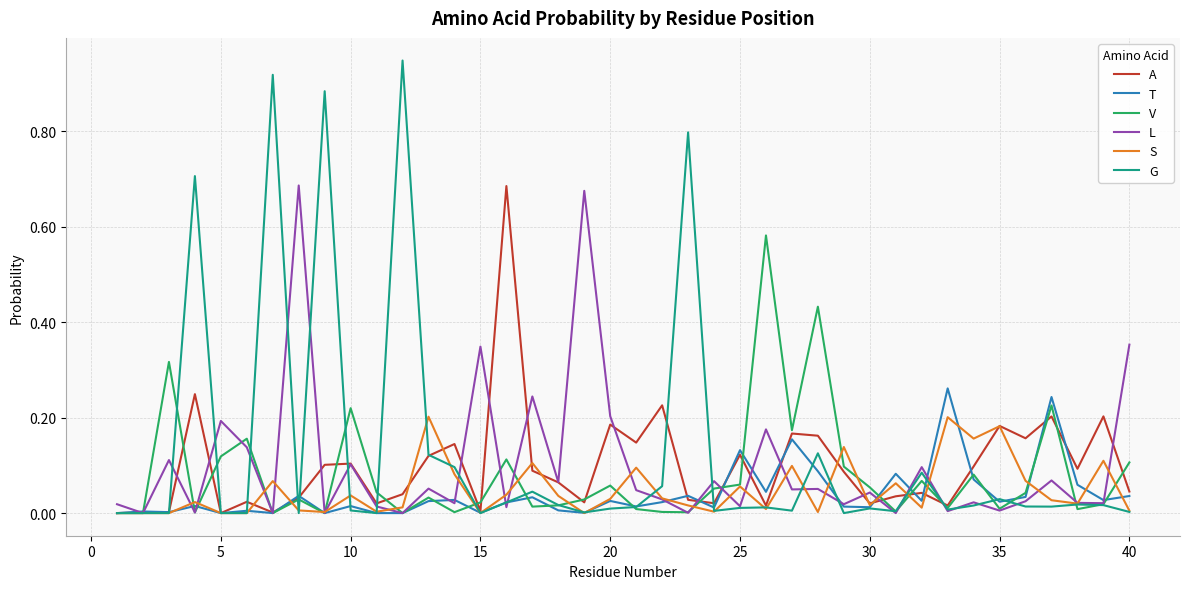

Which series has the widest spread of values?

G